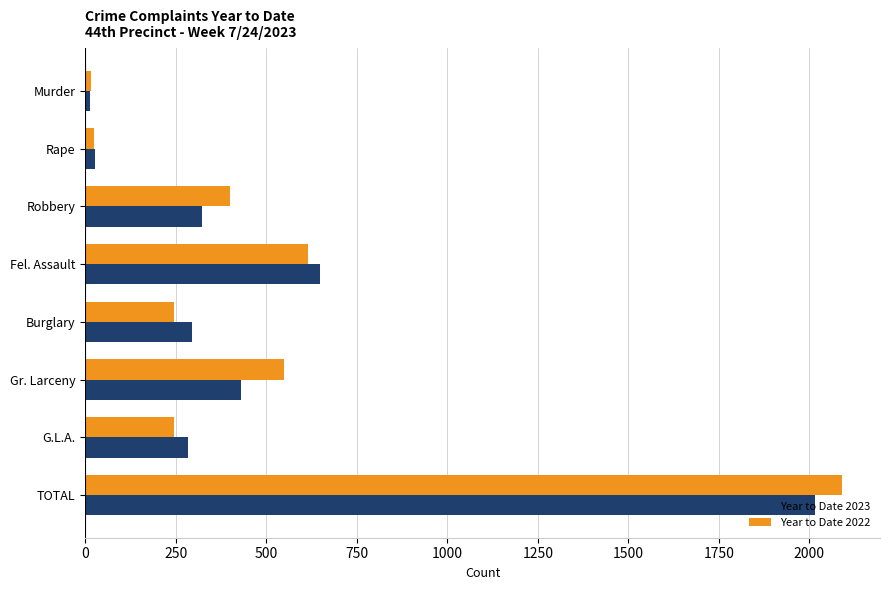

True or false: Year to Date 2023 has a value of 2016 at TOTAL.

True